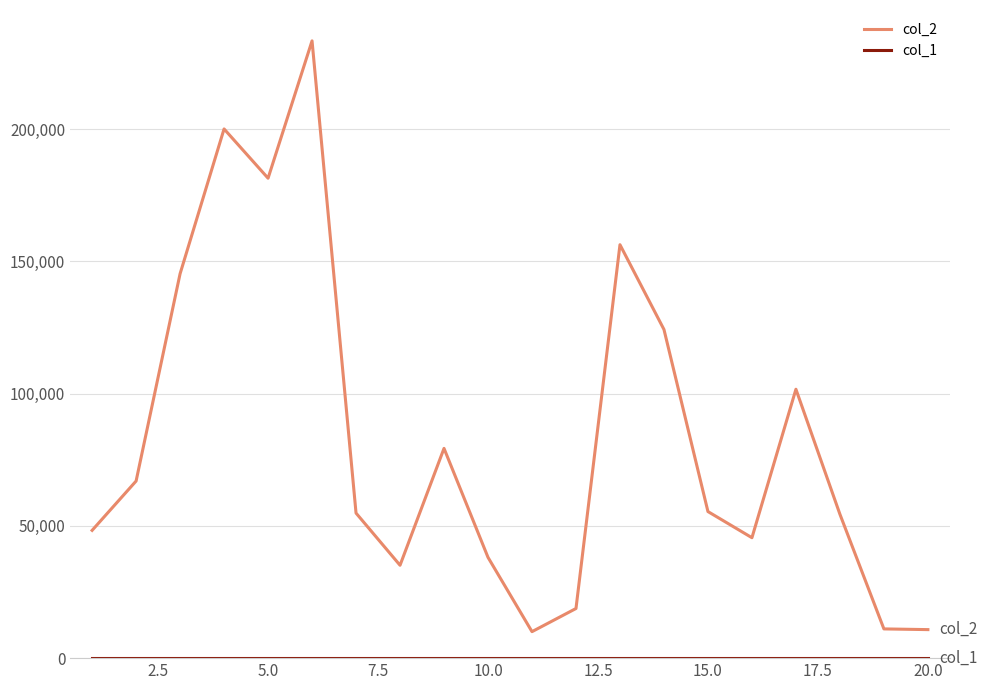

How many series are shown in this chart?

2